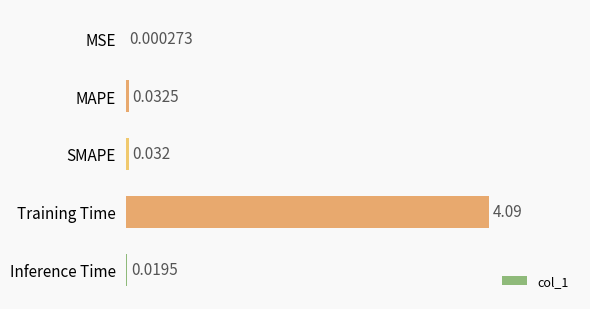

At which label is the value closest to 2?

MAPE